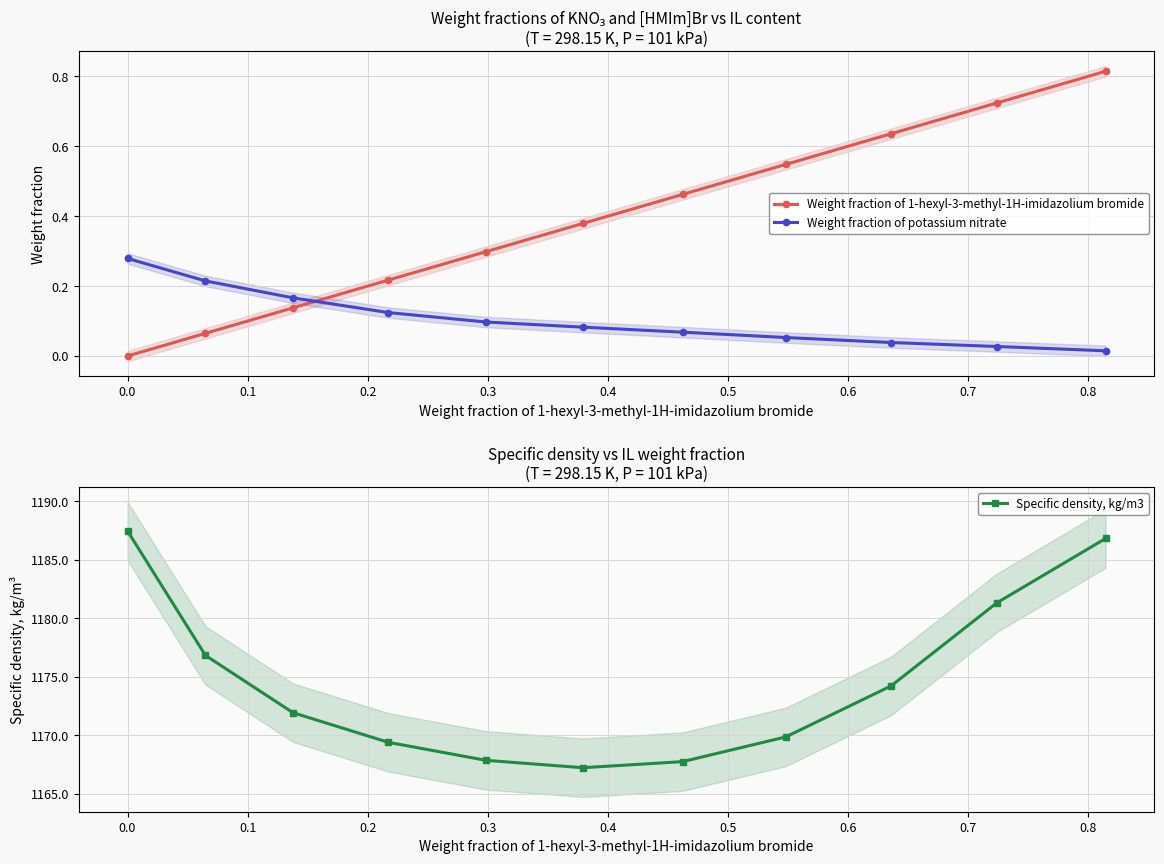

True or false: Specific density, kg/m3 has more than 2 points higher than both neighbors.

False